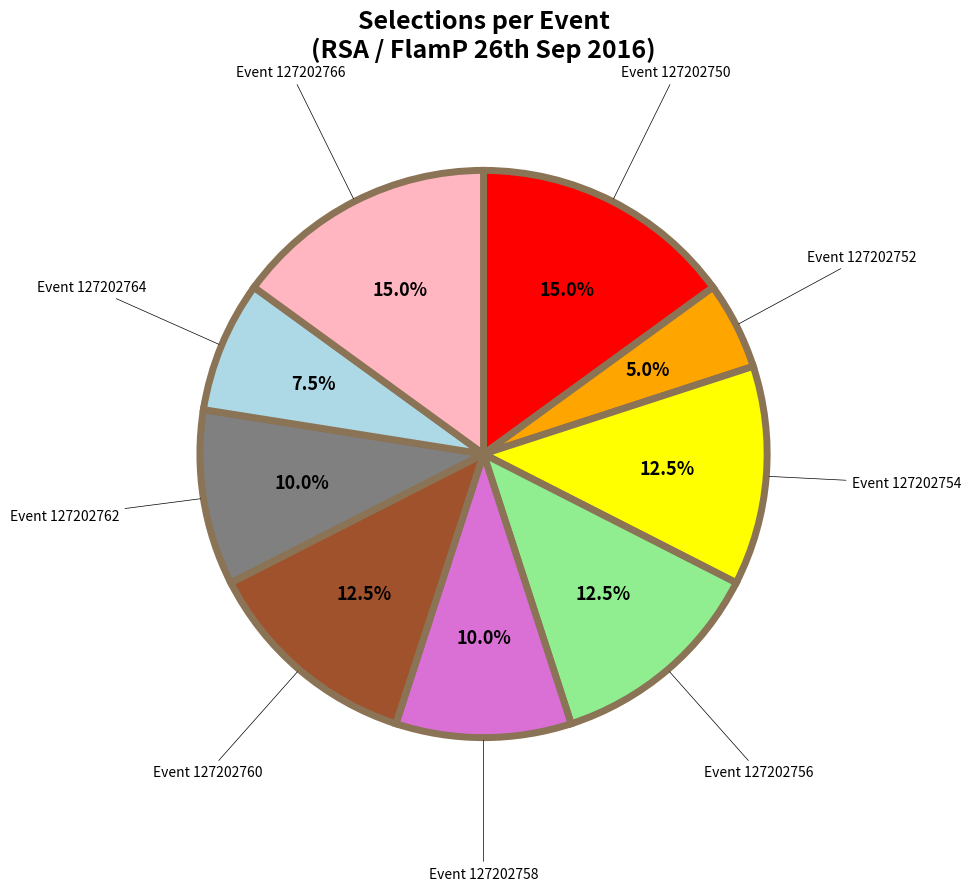

Is there a majority slice in this chart?

No